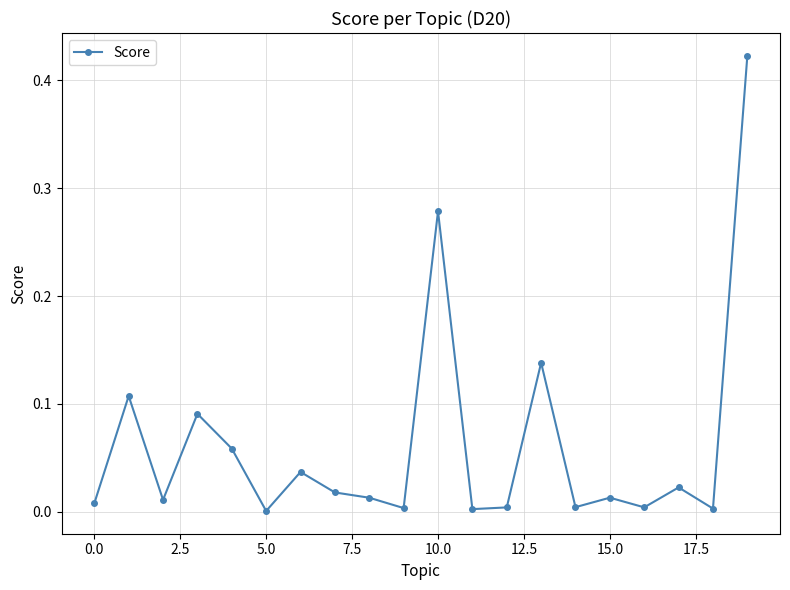

What is the label of the 19th point from the left?

18